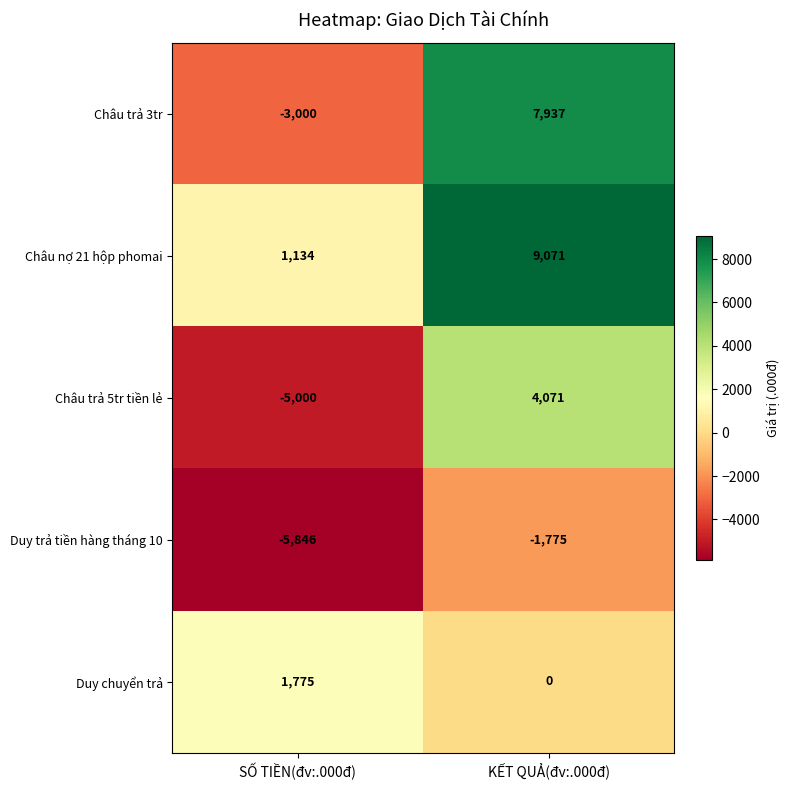

Which series has the largest total across all categories?

Châu nợ 21 hộp phomai